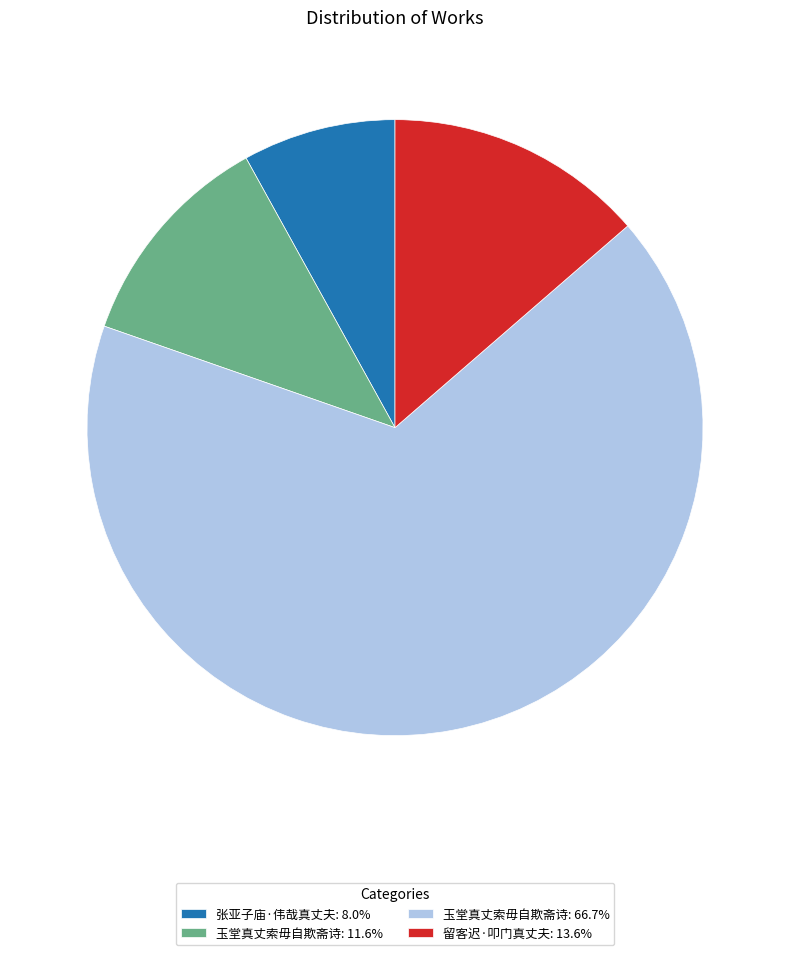

What is the ratio of the value at 玉堂真丈索毋自欺斋诗: 11.6% to the value at 留客迟·叩门真丈夫: 13.6%?

0.9